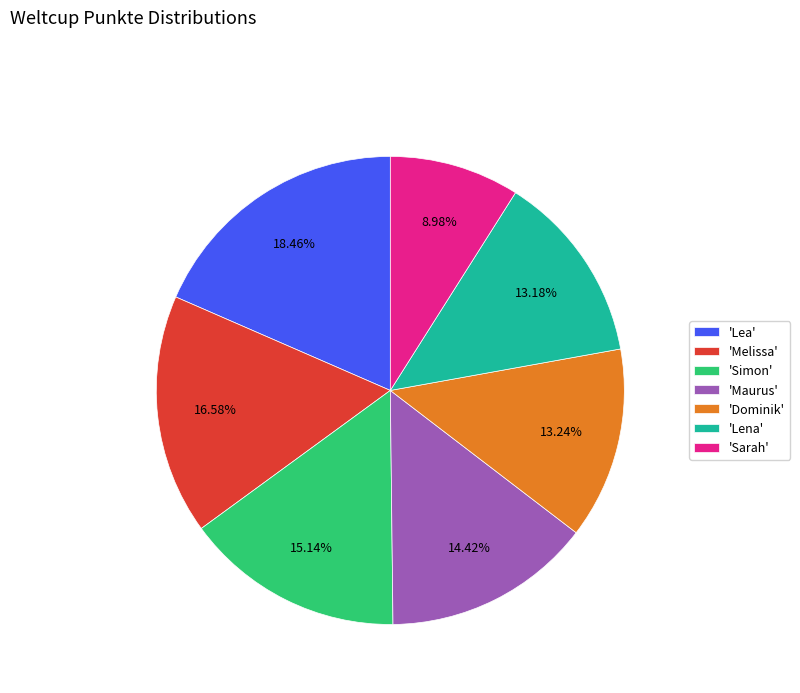

Is 'Lena' the majority of the pie?

No